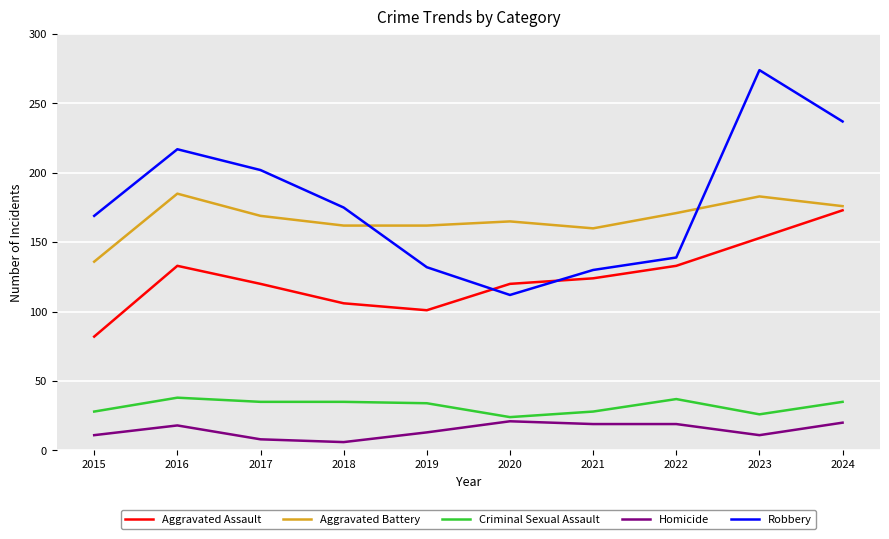

Does the chart have visible grid lines?

Yes